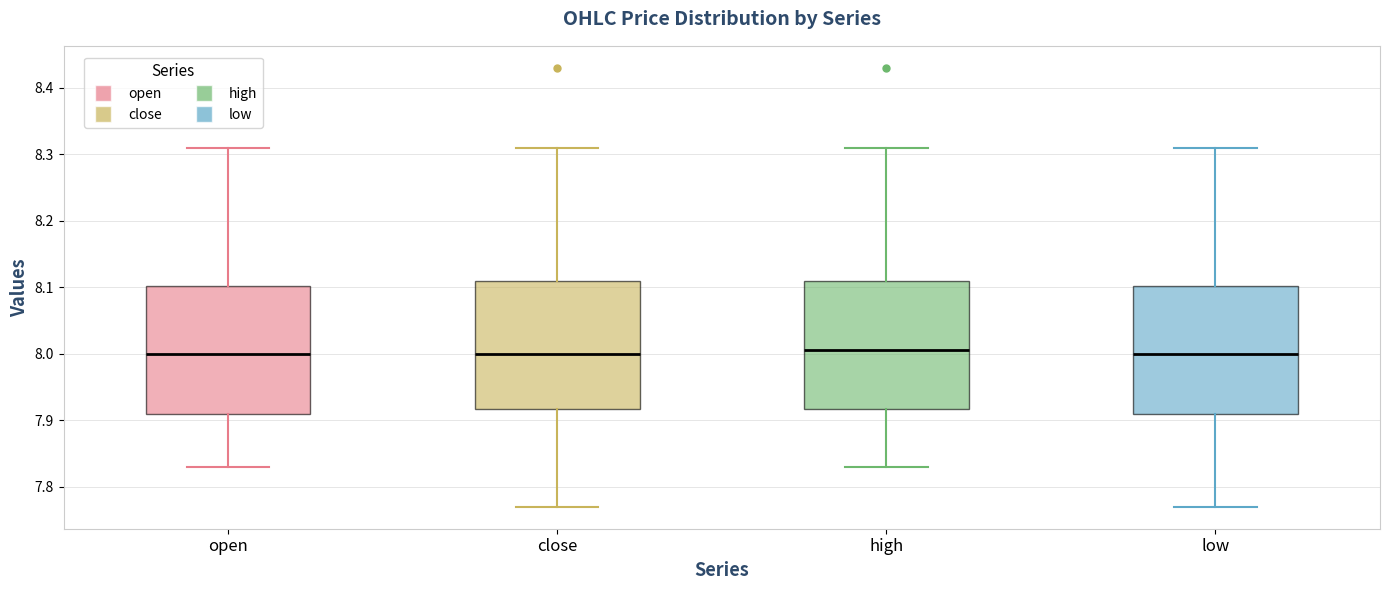

Where does the median line of the box for low sit on the y-axis? The values are not printed on the chart, so give them approximately, as read against the axis.

8.00